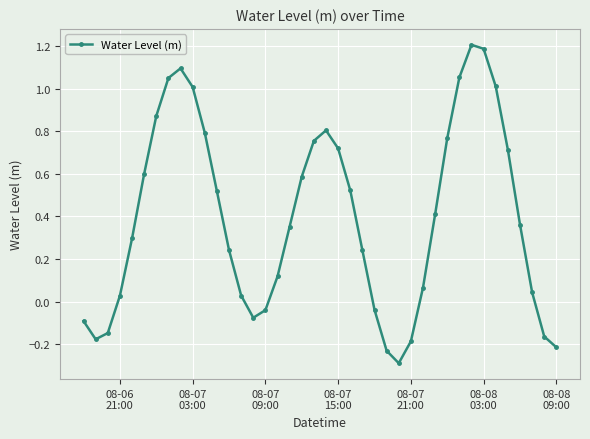

What is the difference between the maximum and minimum values?

1.5